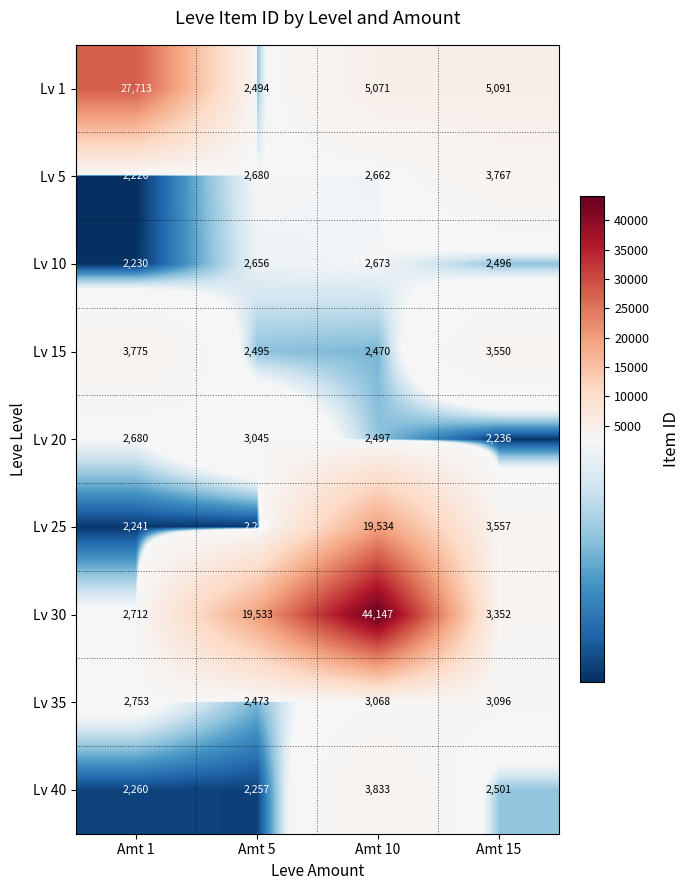

What is the sum of all Lv 30 values?

69744